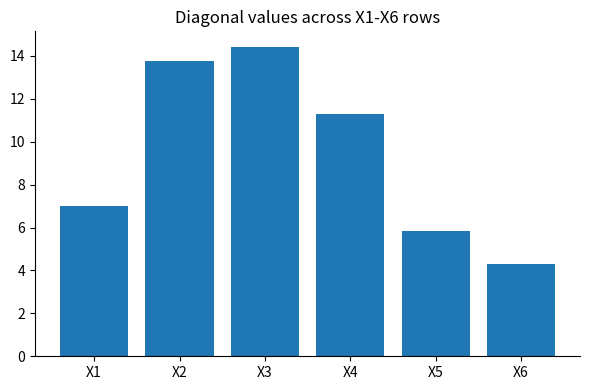

Count the number of categories in the chart.

6